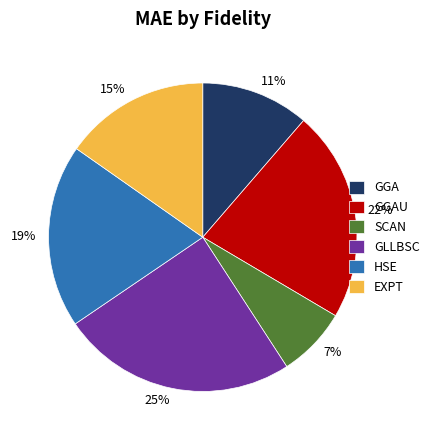

Do 7% and 15% together represent more than half of the pie?

No